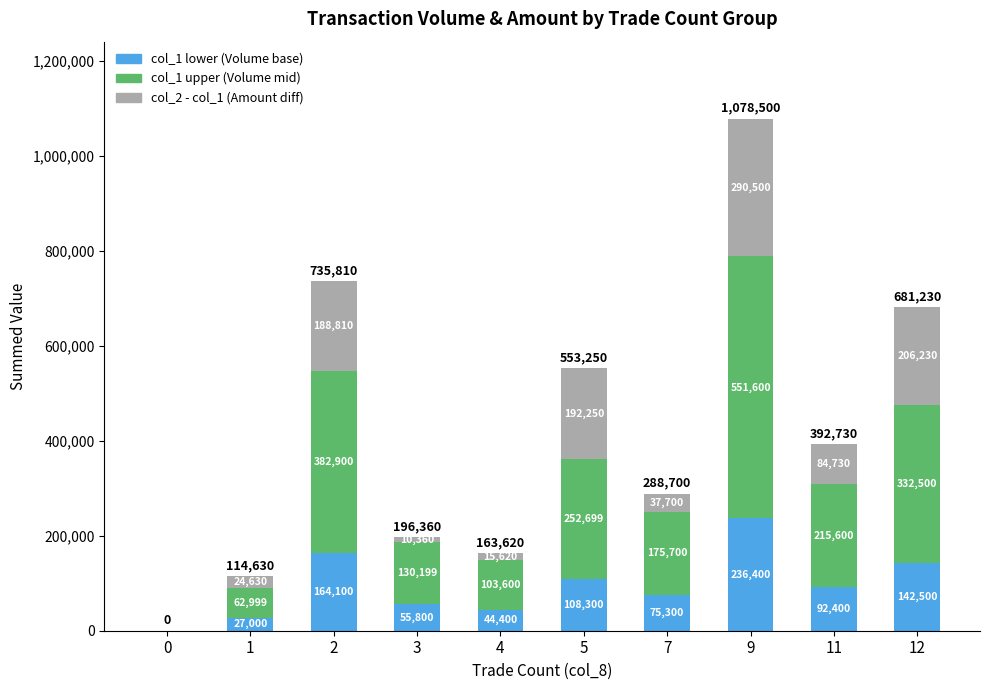

What is the sum of all col_1 lower (Volume base) values?

946200.0